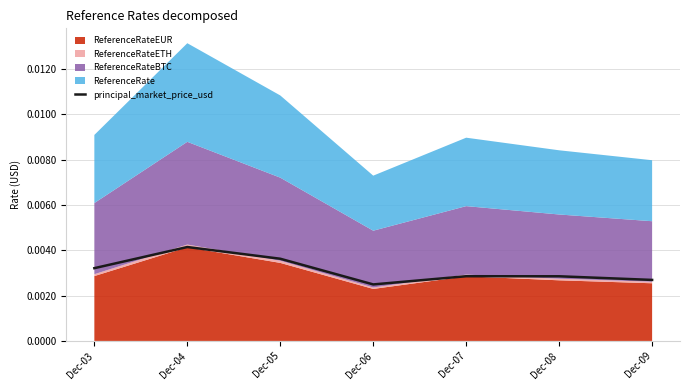

The chart shows a value of 0.0 at Dec-04. True or false?

False